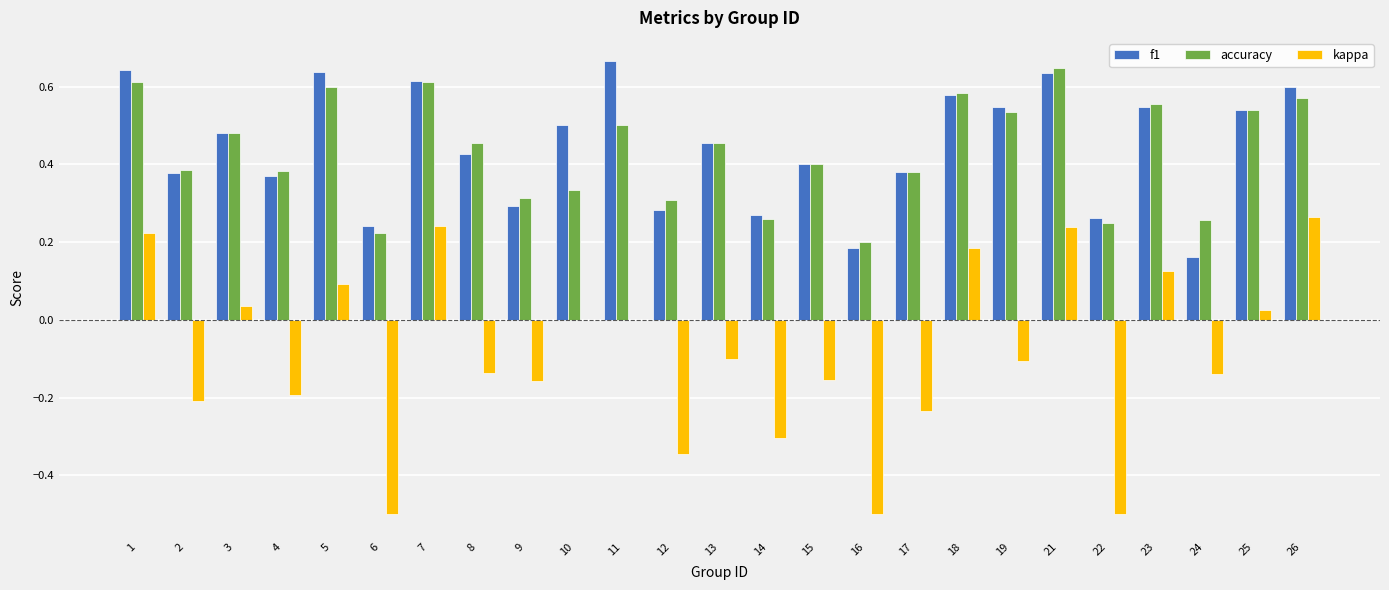

What is the sum of all f1 values?

11.1